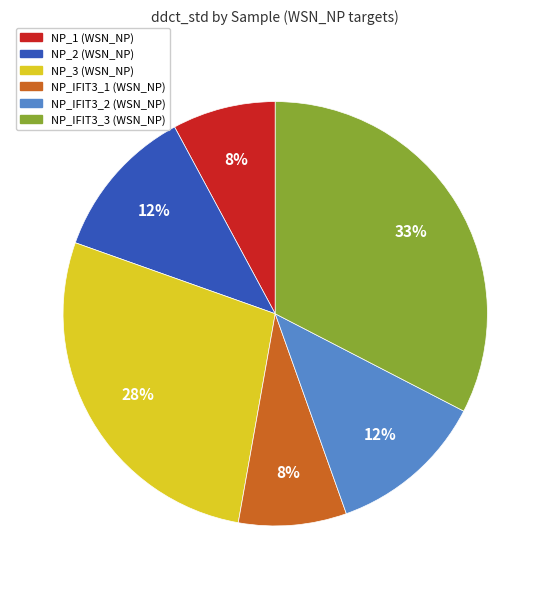

Between NP_3 (WSN_NP) and NP_IFIT3_2 (WSN_NP), which is larger?

NP_3 (WSN_NP)